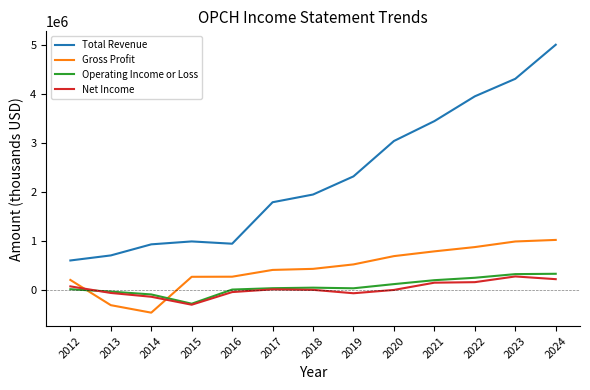

How many values in Gross Profit are above zero?

11